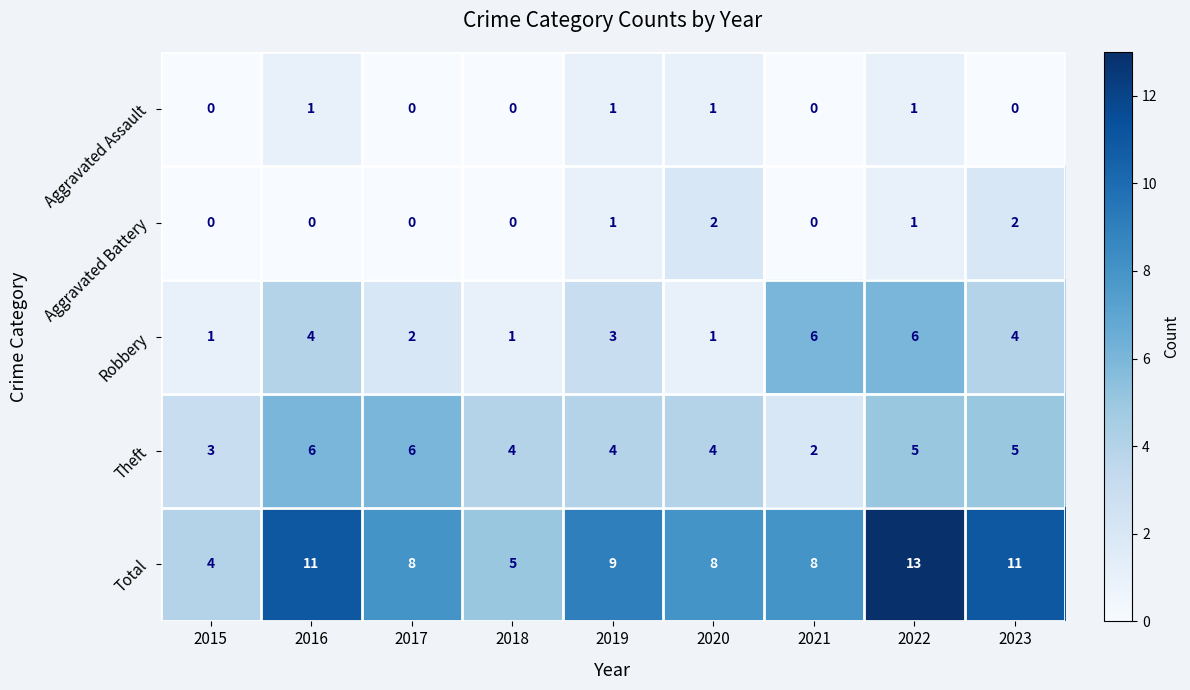

What is the greatest value displayed?

13